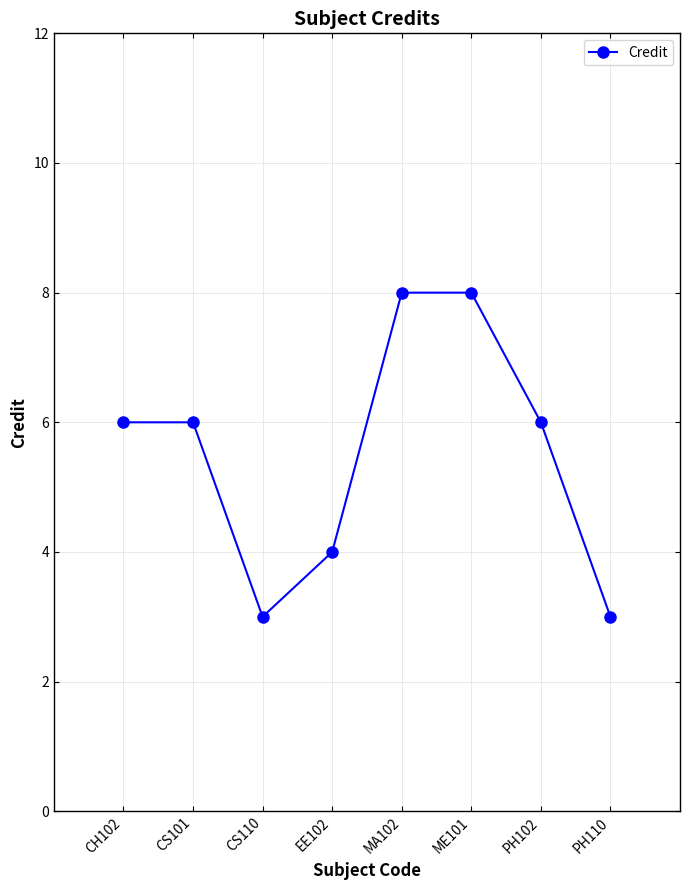

Reading left to right, transcribe all the data shown in this chart.

CH102=6	CS101=6	CS110=3	EE102=4	MA102=8	ME101=8	PH102=6	PH110=3